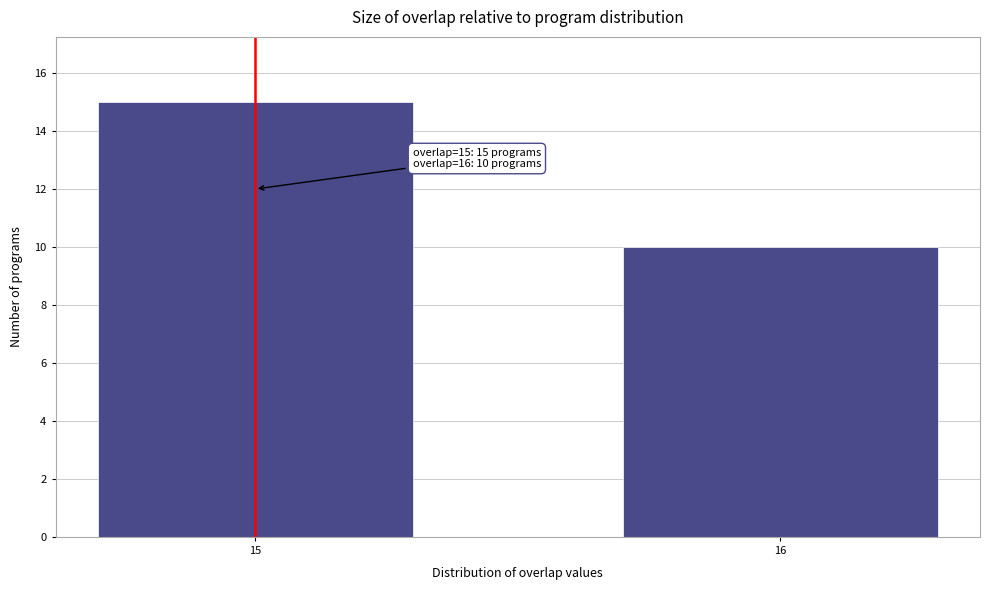

Reading left to right, list all the values displayed in this chart.

15=15	16=10